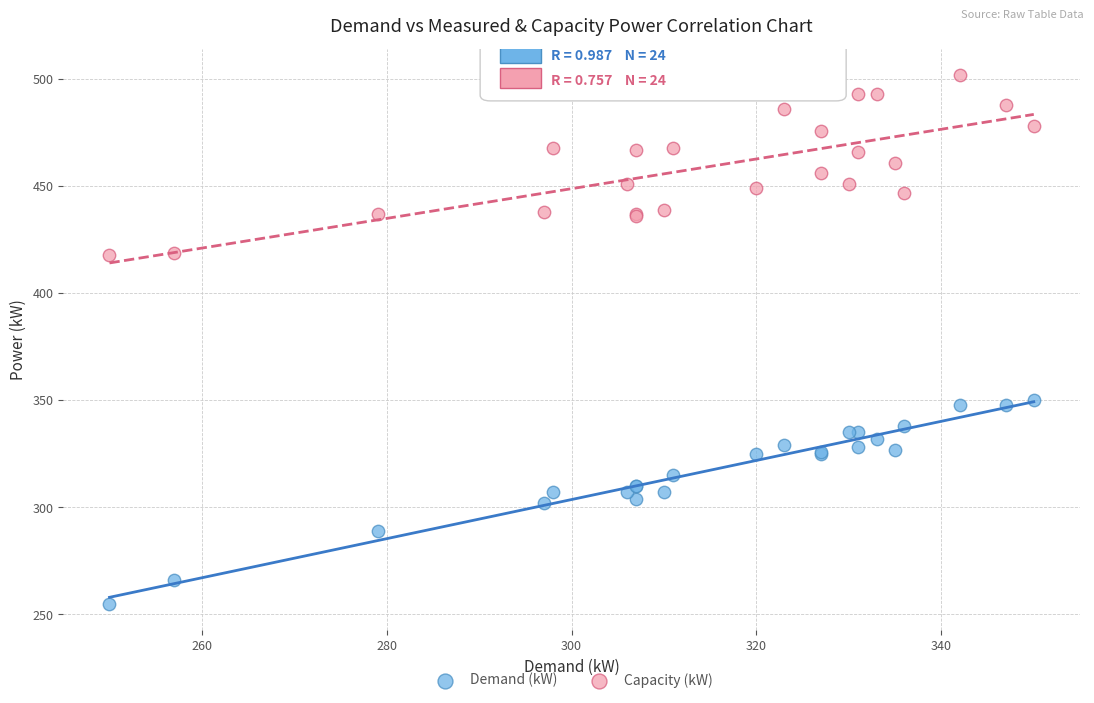

Which series reaches the minimum Y coordinate?

Demand (kW)